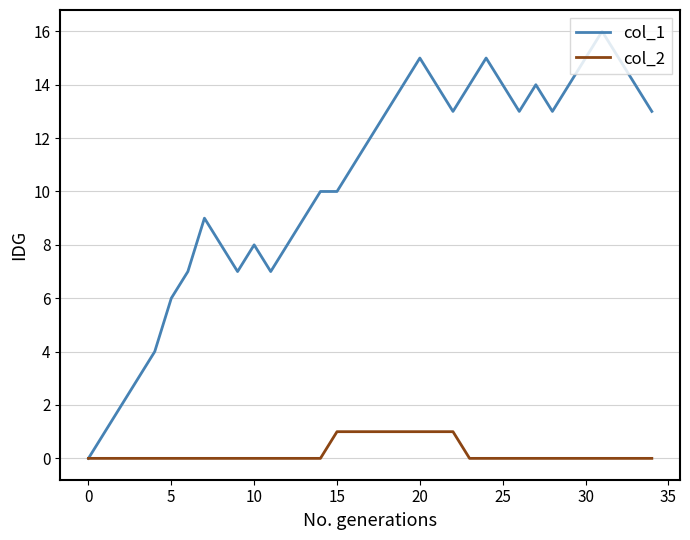

List the series in order of their overall mean, lowest first.

col_2, col_1